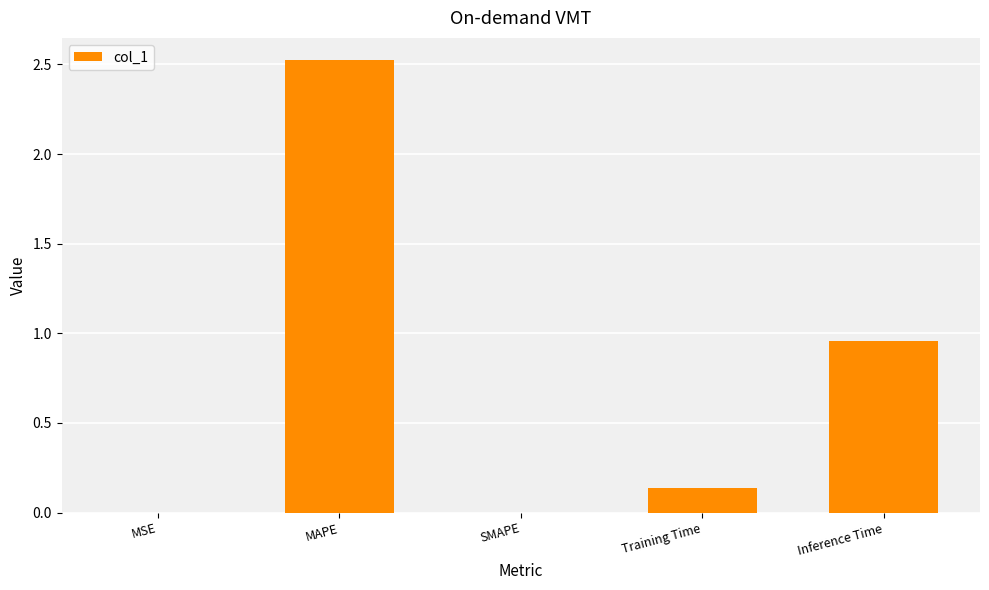

The value at MAPE is 3.4. True or false?

False